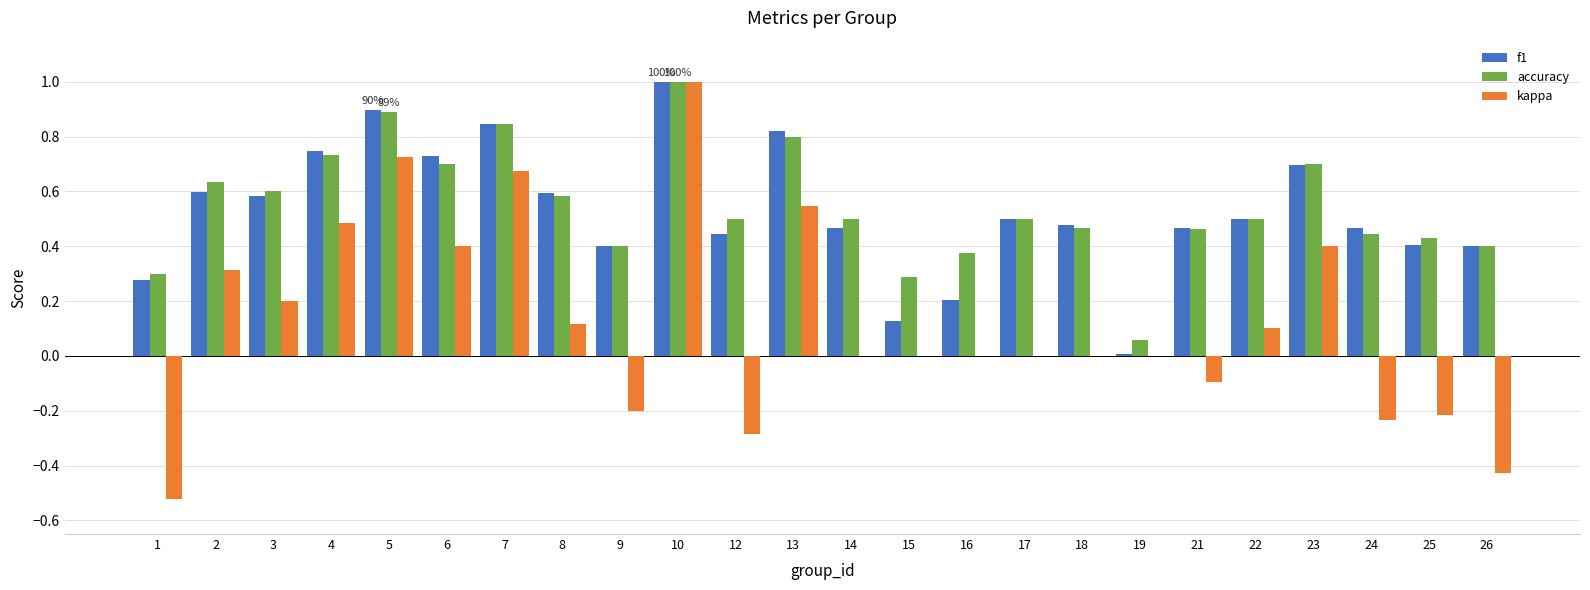

How many groups of bars are there?

24